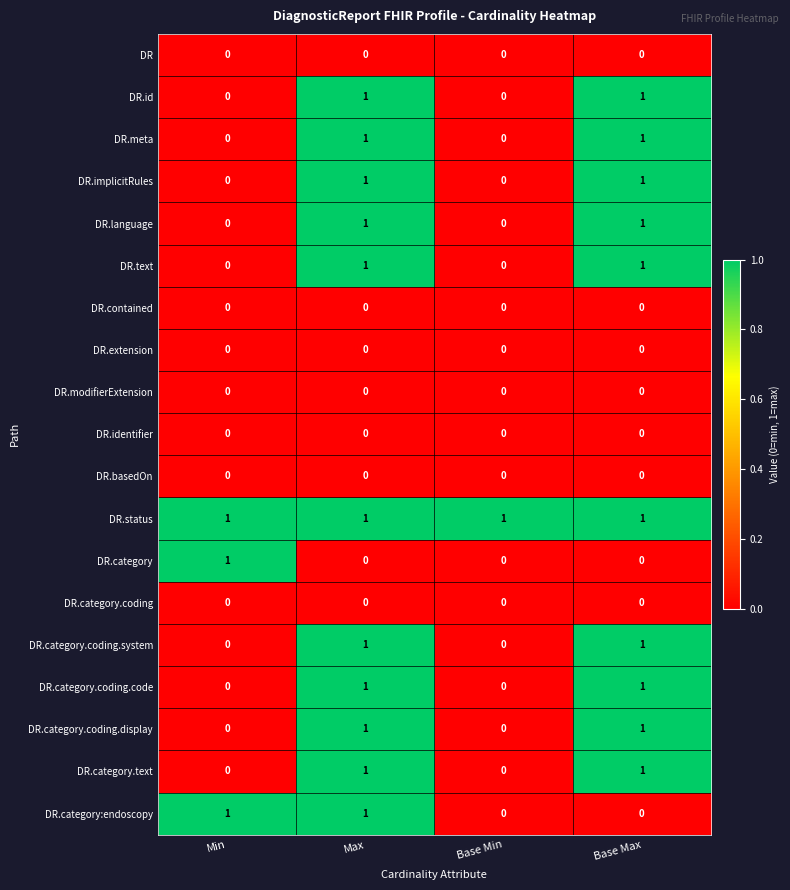

At which category is the sum across all series the highest?

Max